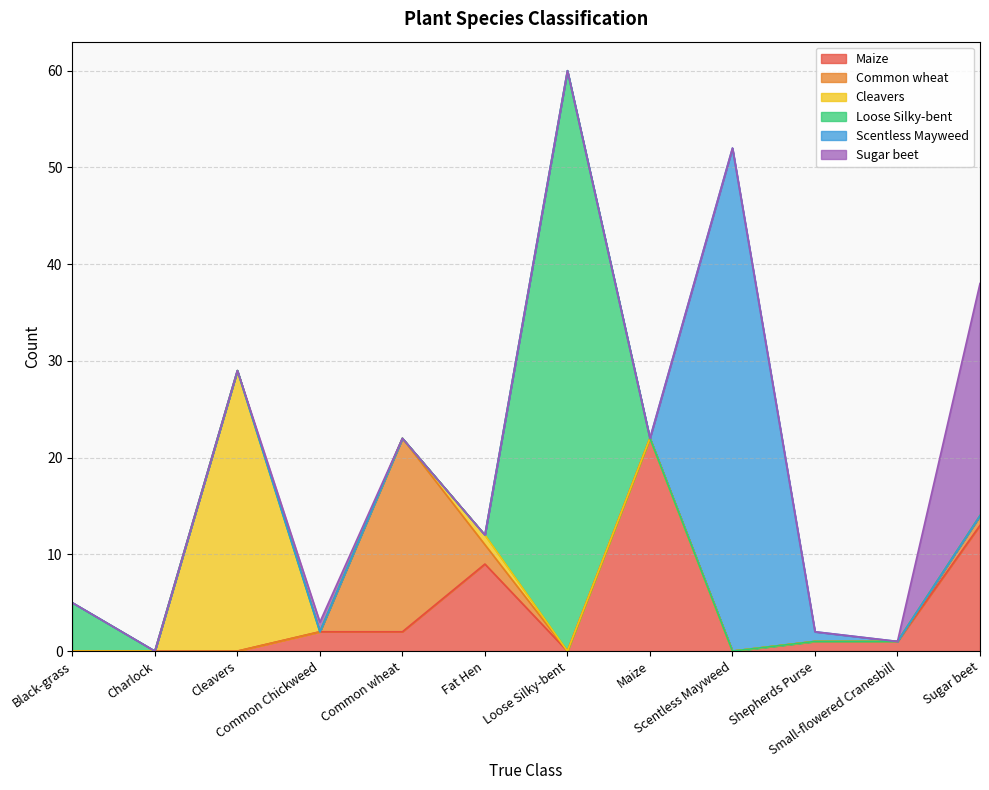

What is the total value across all series at Loose Silky-bent?

60